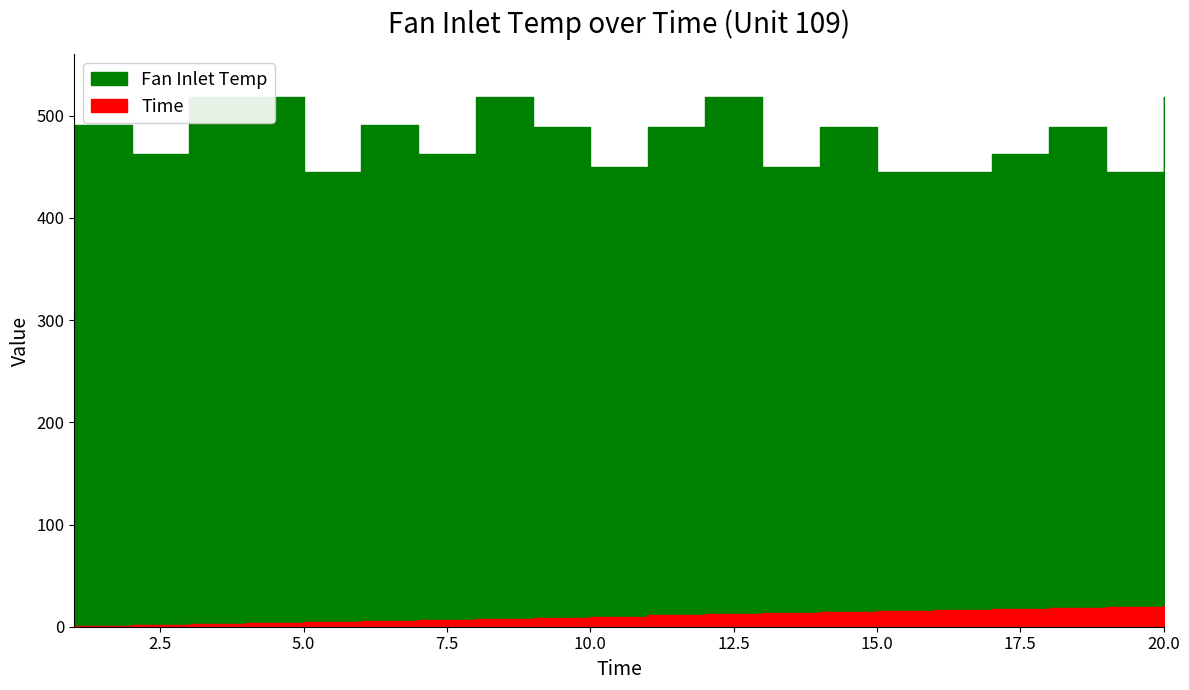

The Time series shows 7.0 at 7. True or false?

True